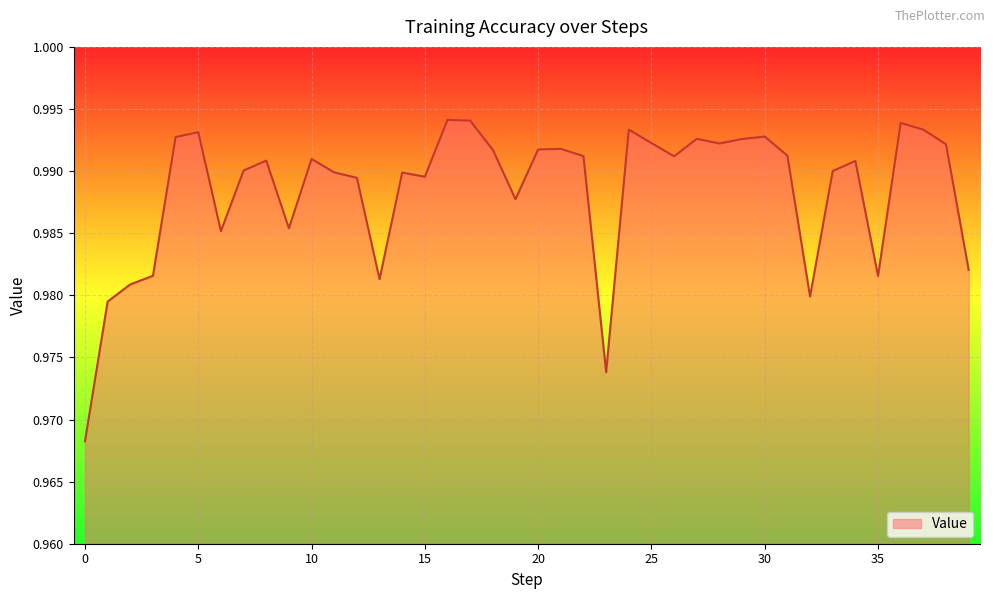

Where is the first local minimum?

6